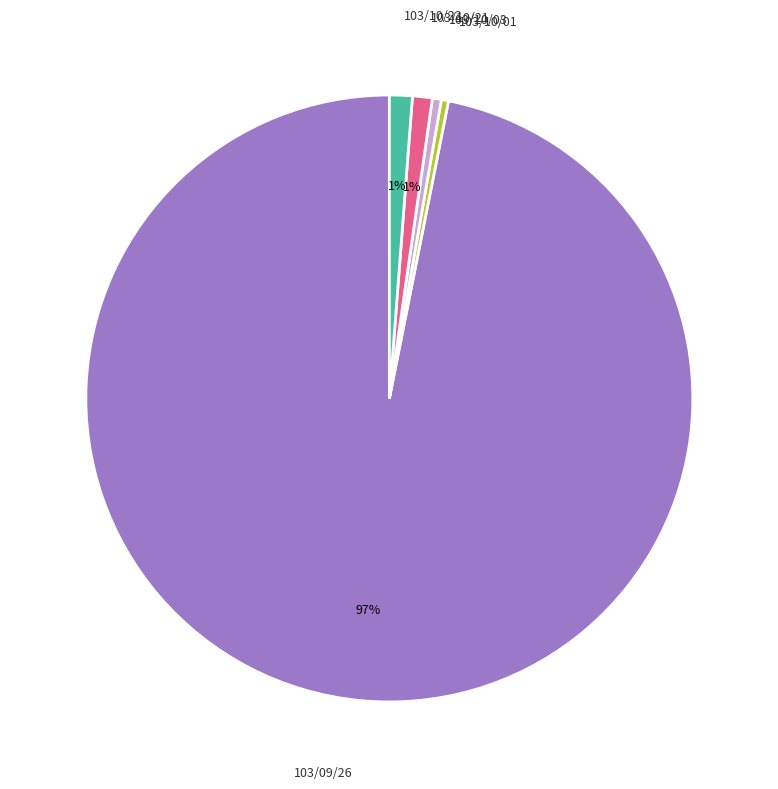

Does any single category account for the majority?

Yes